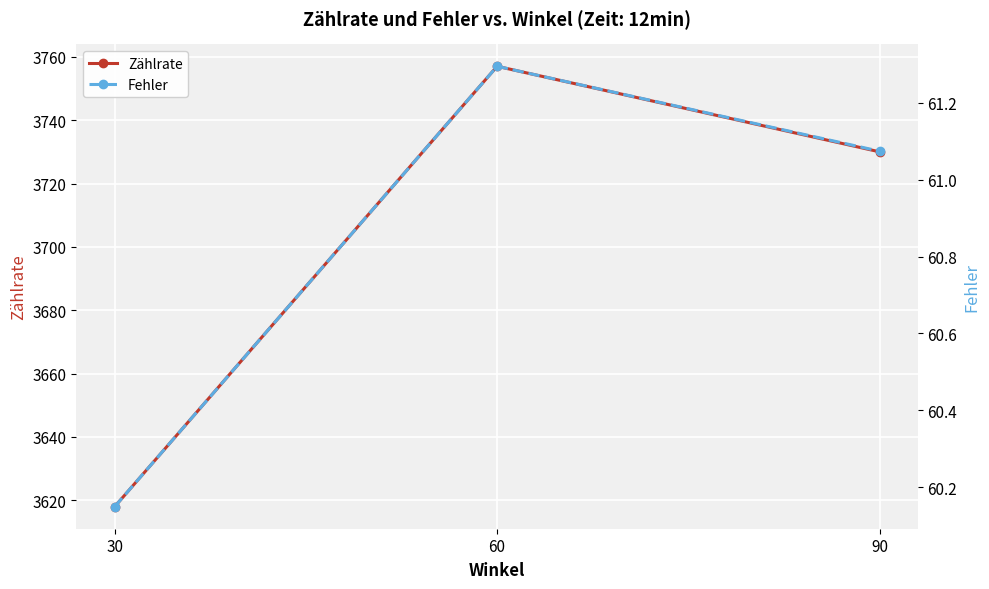

What are all the series names shown in the legend?

Zählrate, Fehler